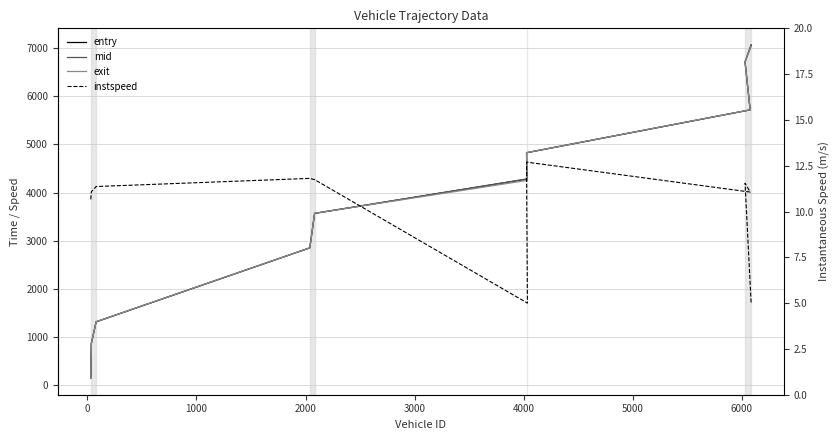

True or false: entry has more than 0 interior local peaks.

False